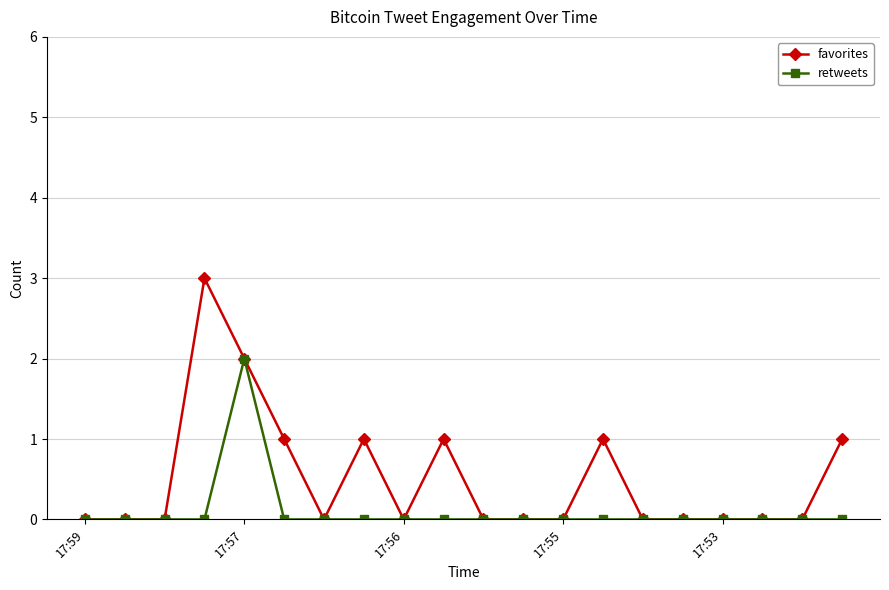

True or false: favorites has more than 2 points higher than both neighbors.

True